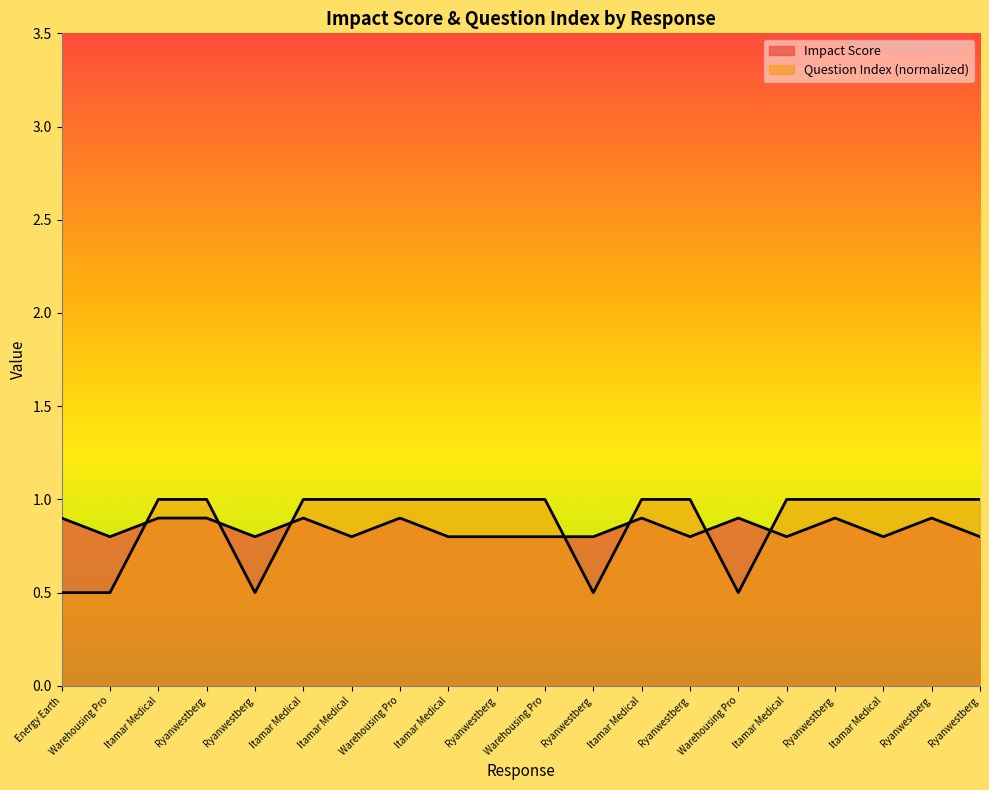

Rank the series by their average value, from lowest to highest.

Impact Score, Question Index